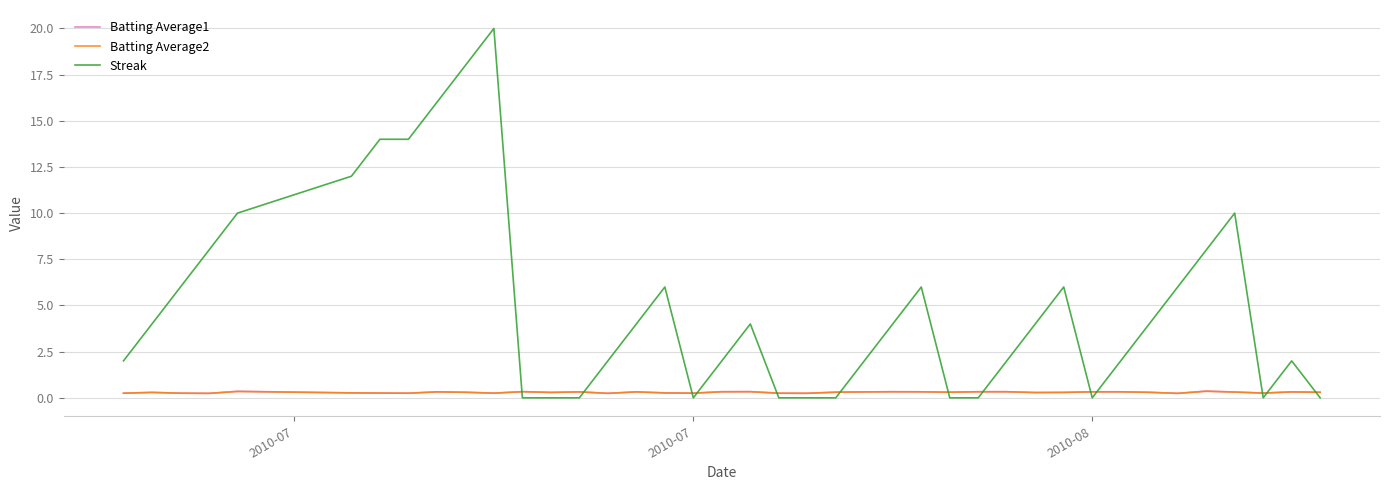

Which series has the widest spread of values?

Streak